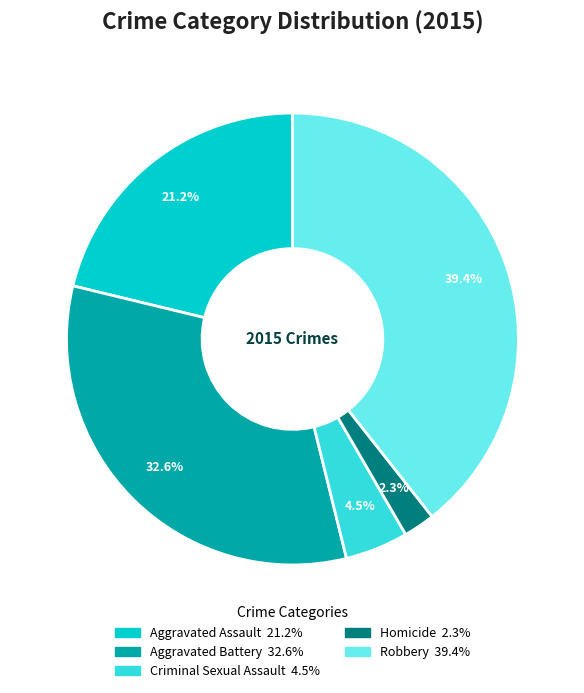

What is the total percentage of Homicide and Criminal Sexual Assault?

6.8%